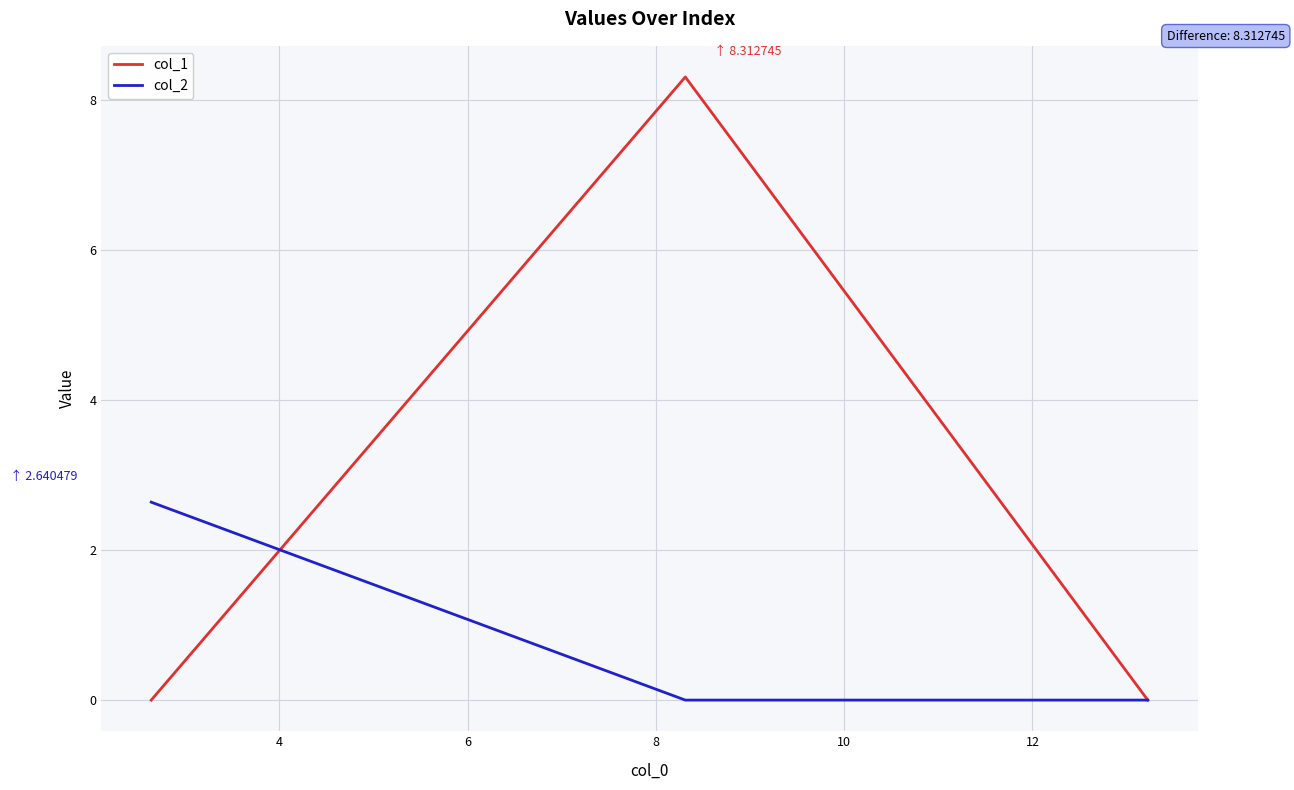

What are all the series names shown in the legend?

col_1, col_2